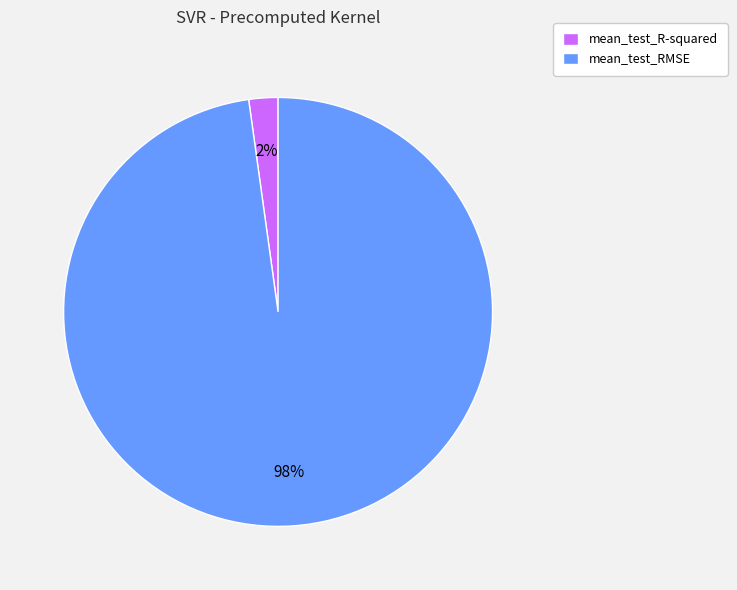

Which slice is the largest?

mean_test_RMSE